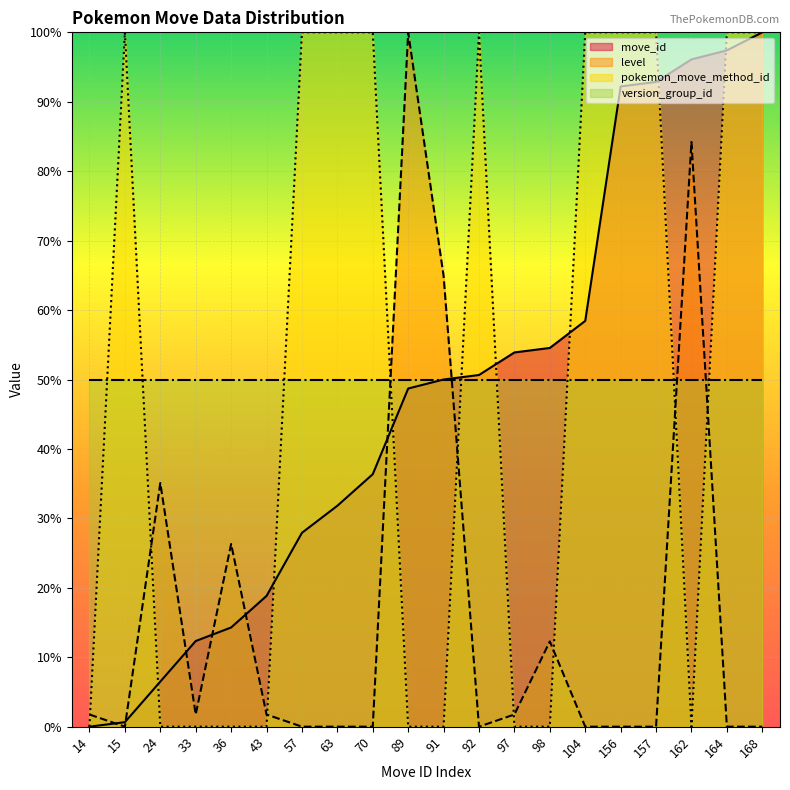

Which series has the largest range (max minus min)?

move_id